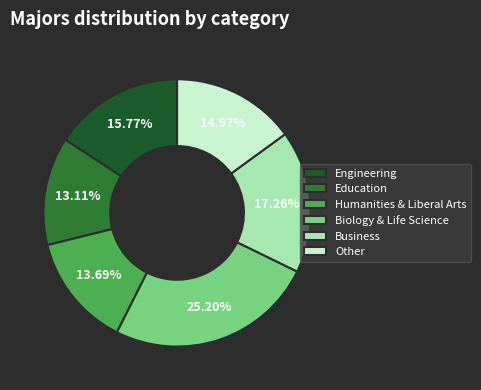

Rank the categories by value from highest to lowest.

Biology & Life Science, Business, Engineering, Other, Humanities & Liberal Arts, Education